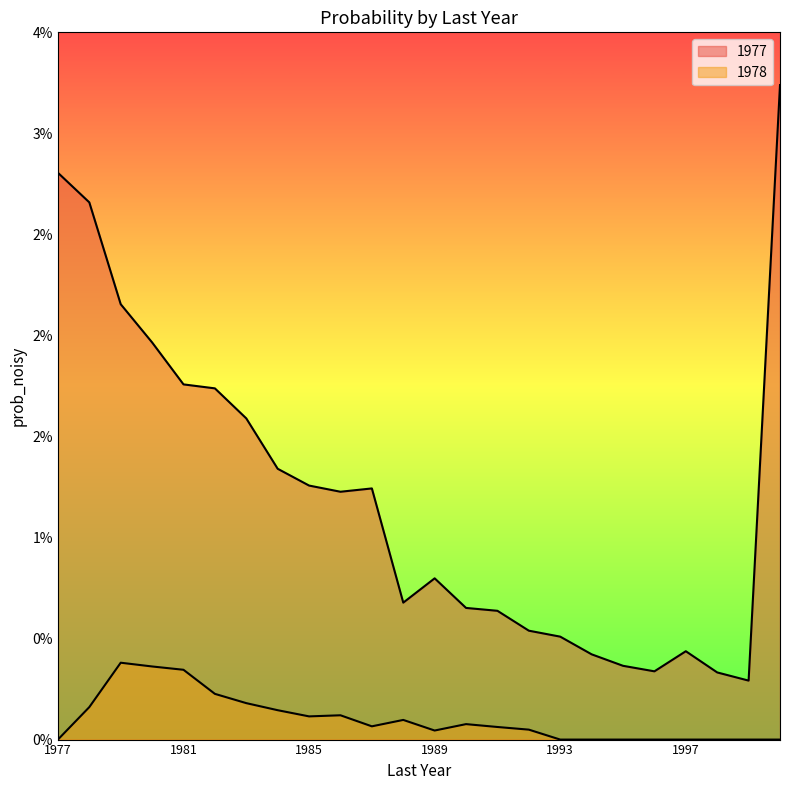

True or false: 1978 and 1977 intersect in this chart.

False